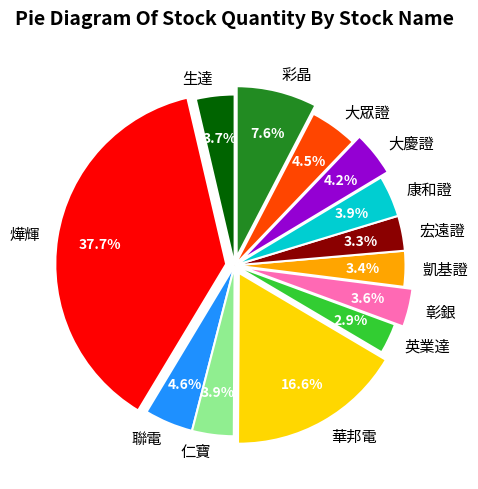

What percentage do 聯電 and 彰銀 together represent?

8.2%